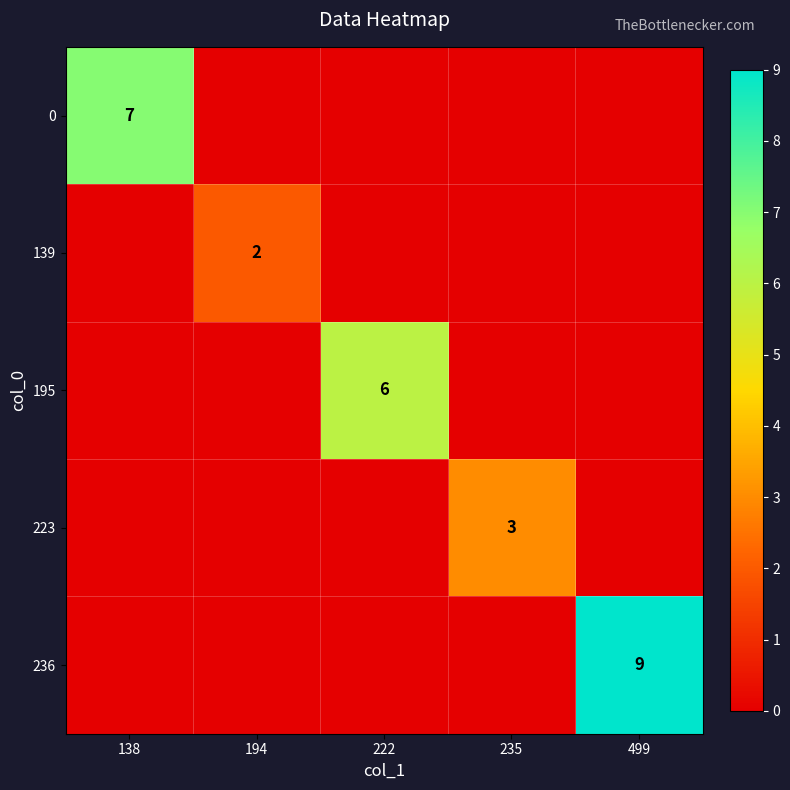

The 139 series shows 3 at 194. True or false?

False